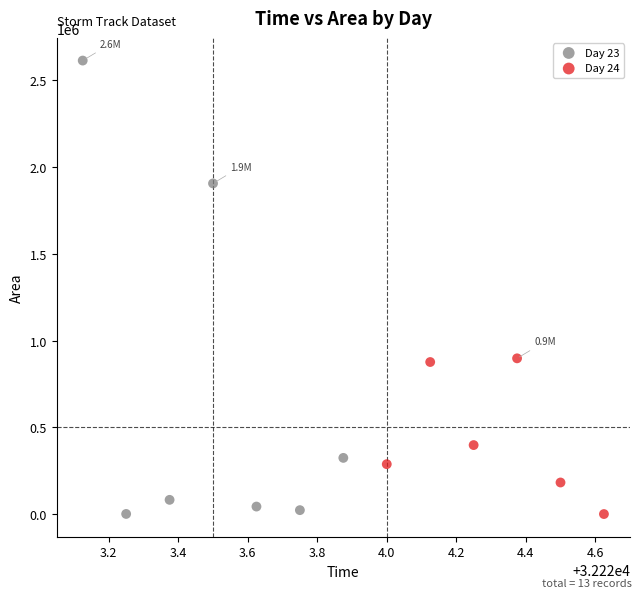

Which series contains the highest Y value?

Day 23